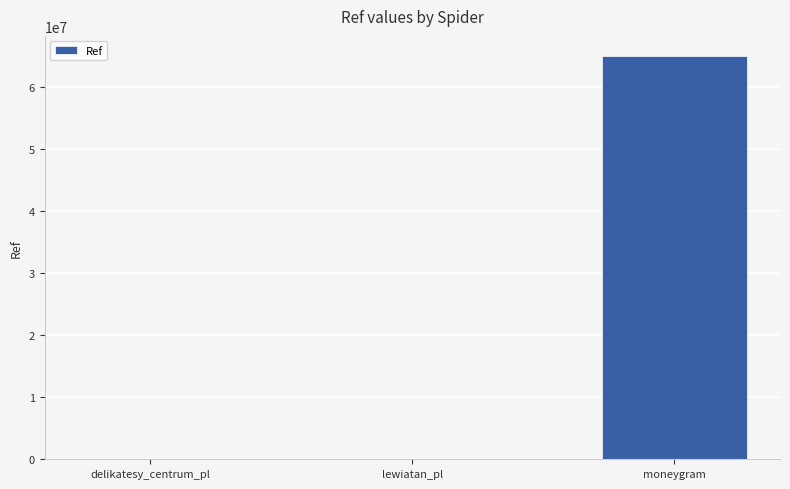

The chart shows a value of 65041541 at moneygram. True or false?

True